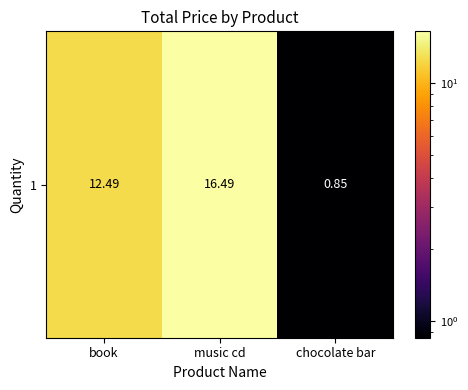

List the labels in order of value, largest first.

music cd, book, chocolate bar